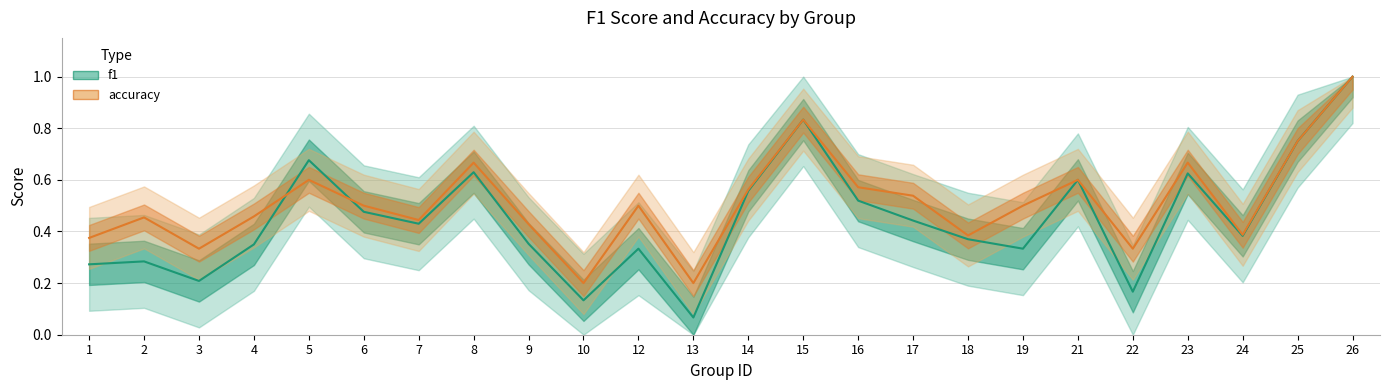

True or false: f1 and accuracy cross at least once.

True